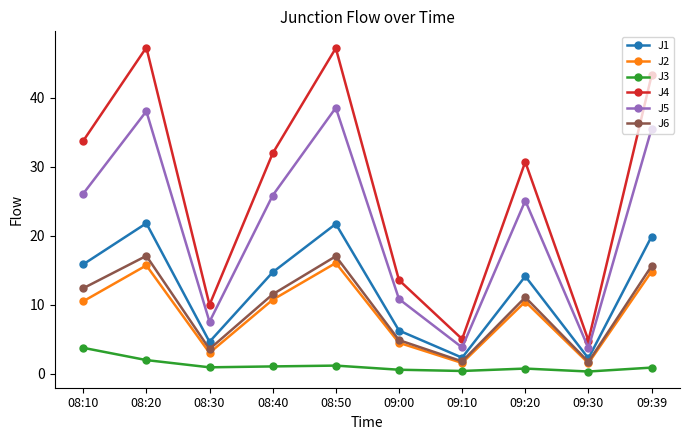

True or false: J2 and J4 cross at least once.

False